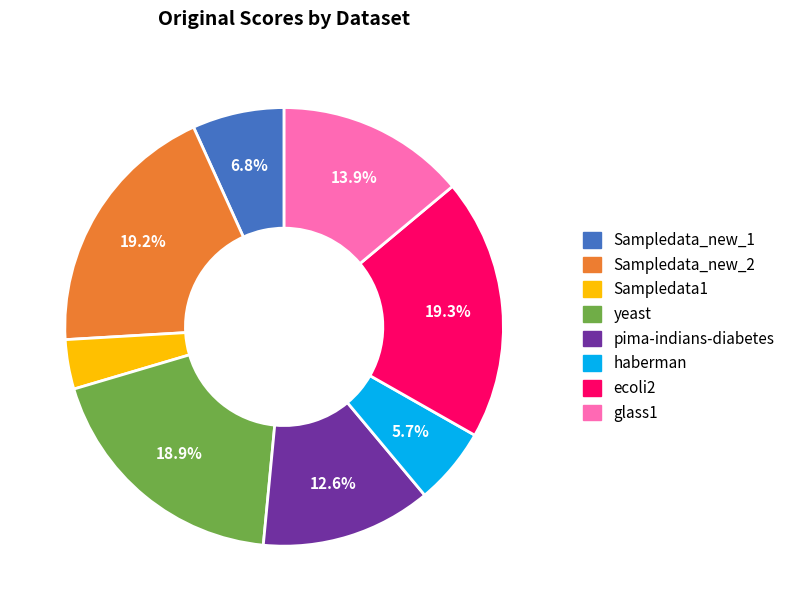

True or false: ecoli2 accounts for 6% of the total.

False